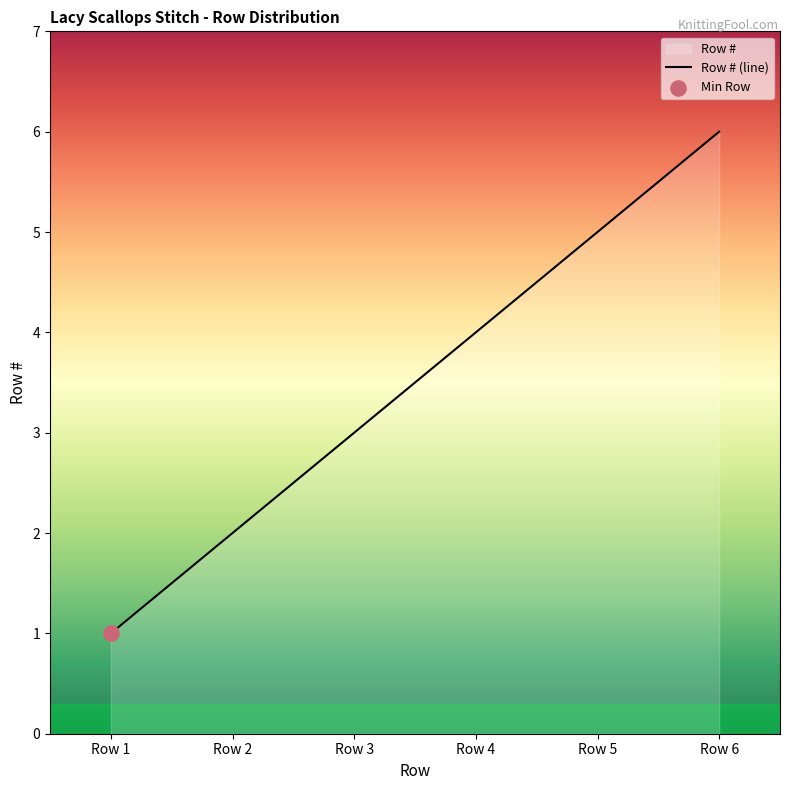

Between Row 1 and Row 6, which is larger?

Row 6